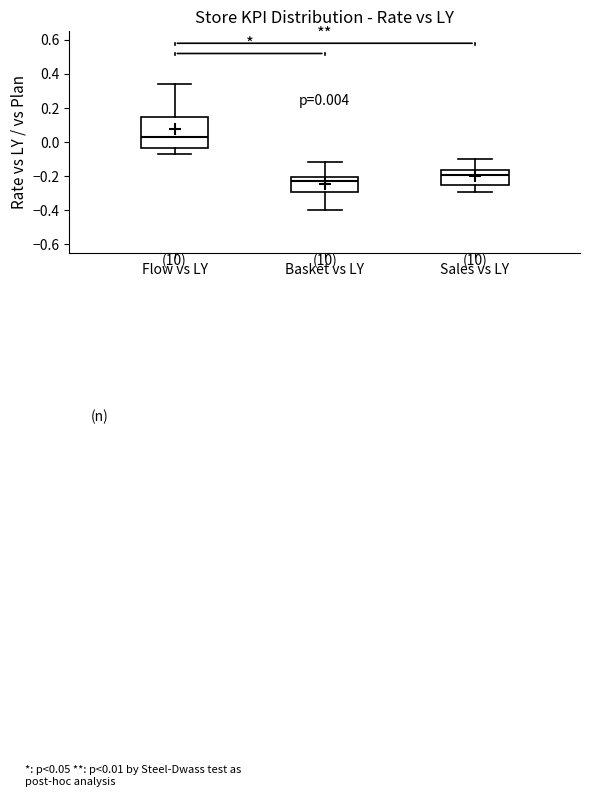

Which box's median line is the highest?

Flow vs LY